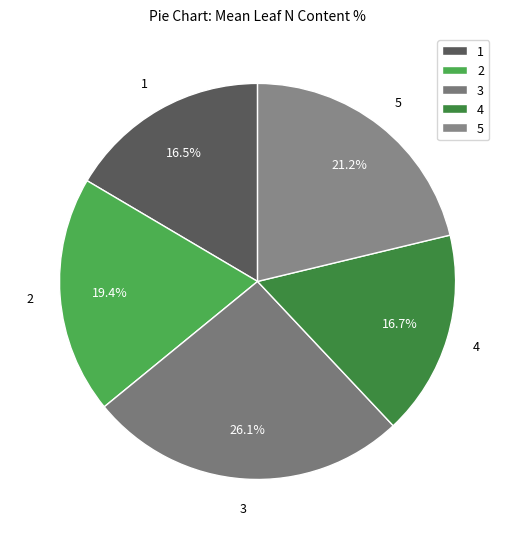

Is the sum of 4 and 5 greater than half?

No